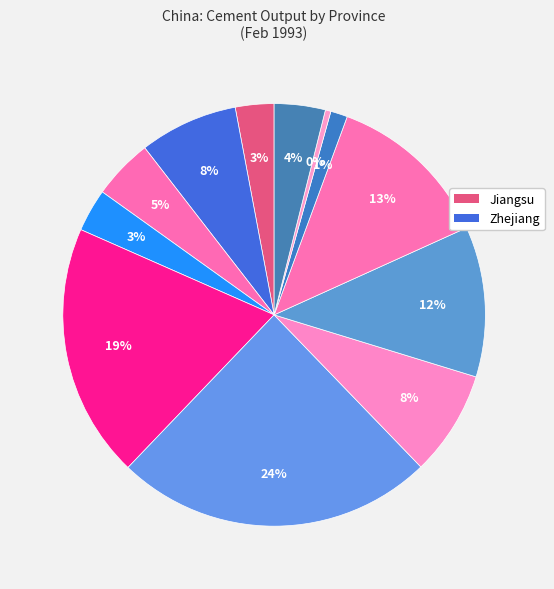

To the nearest percent, what is the average slice percentage?

8%